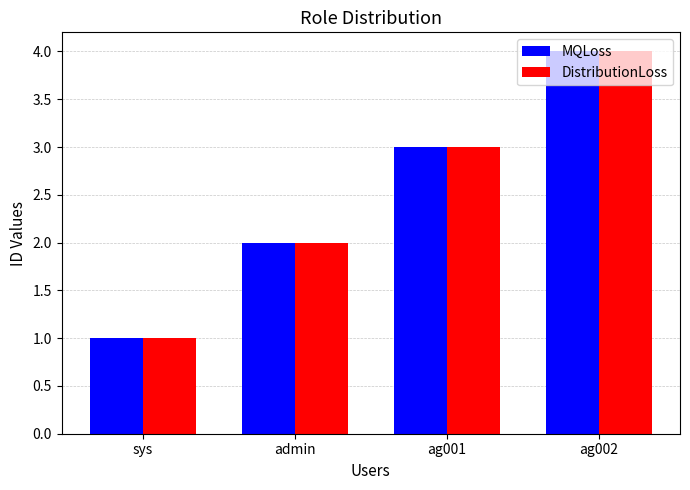

Reading left to right, transcribe all the data shown in this chart.

MQLoss: 1	2	3	4
DistributionLoss: 1	2	3	4